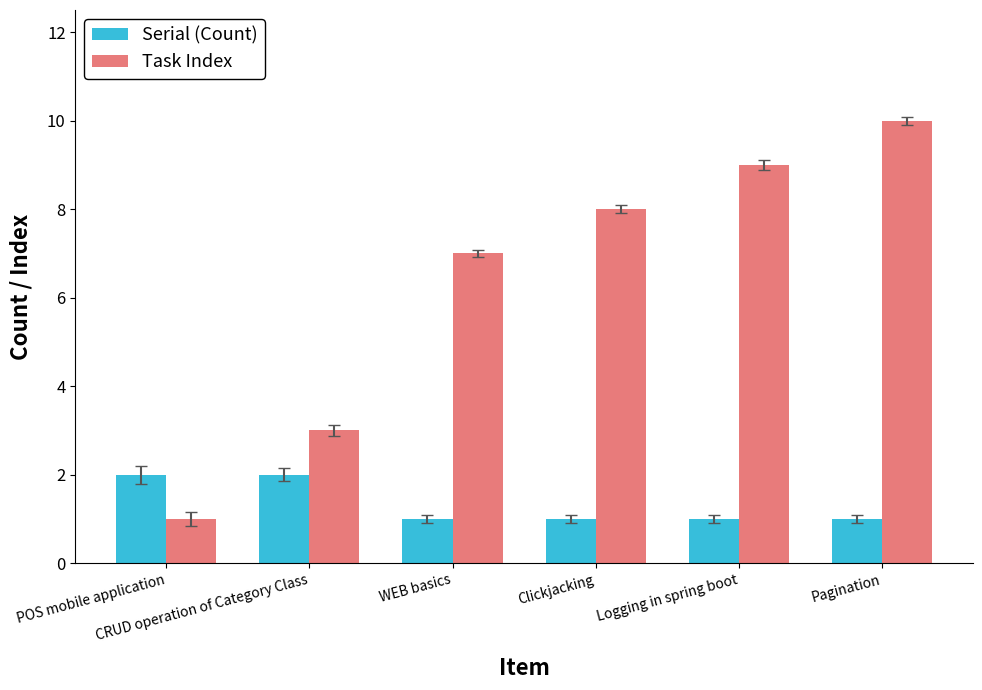

What is the label of the 3rd bar from the left?

WEB basics